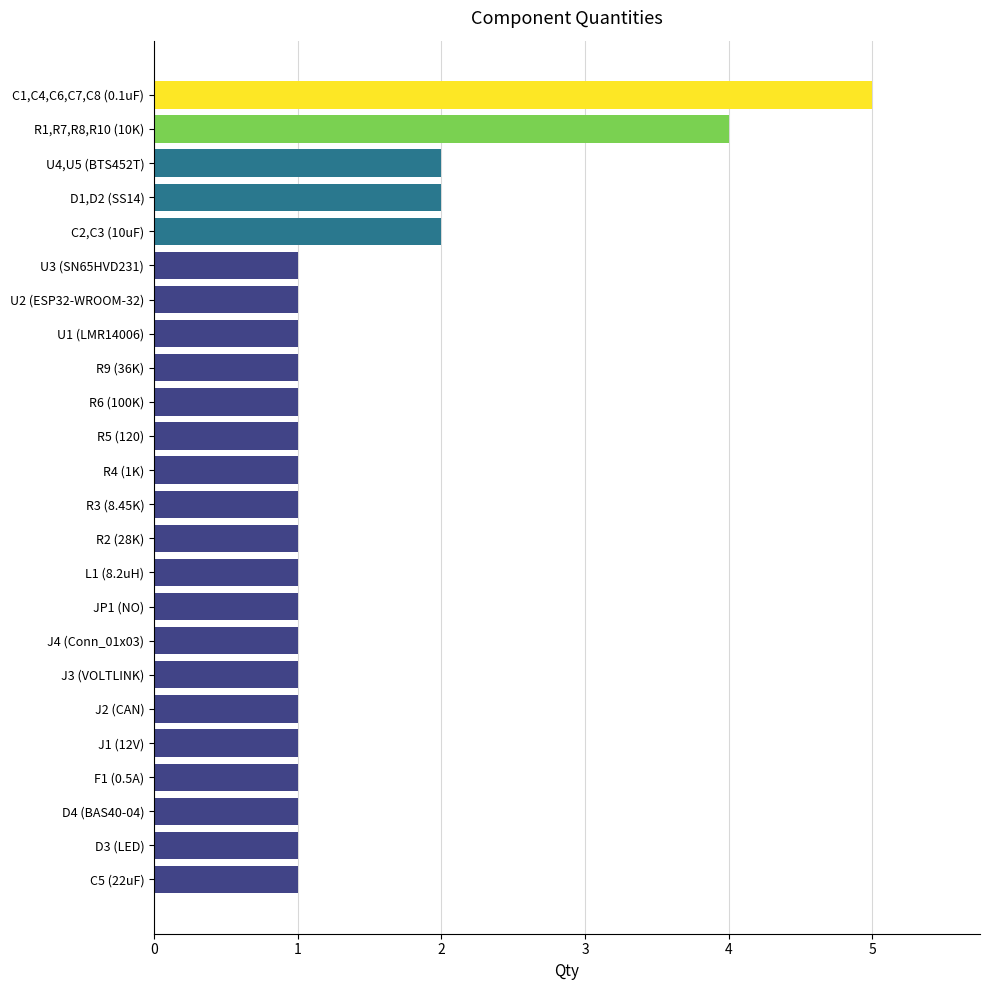

What is the minimum value shown in the chart?

1